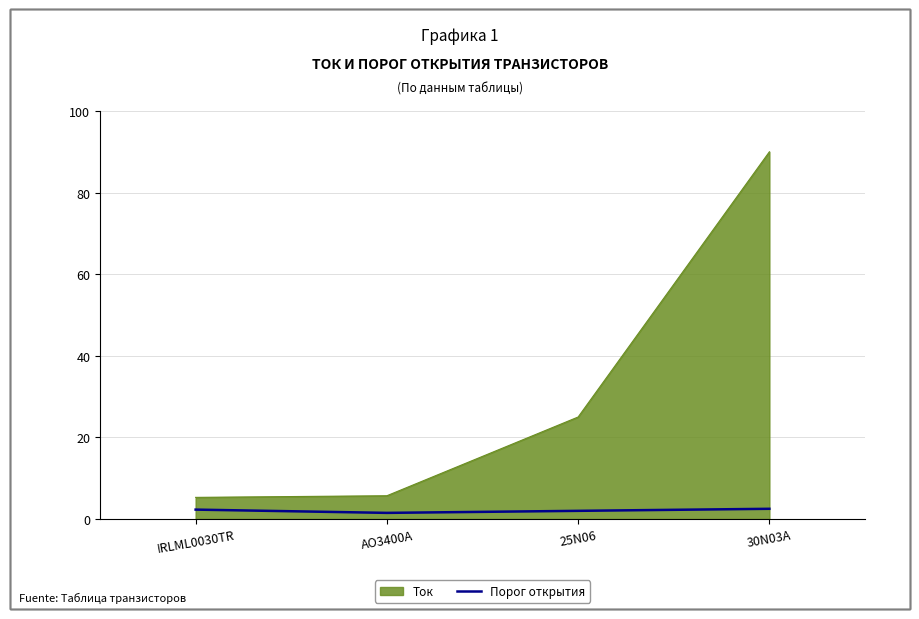

What is the sum of all Порог открытия values?

8.3